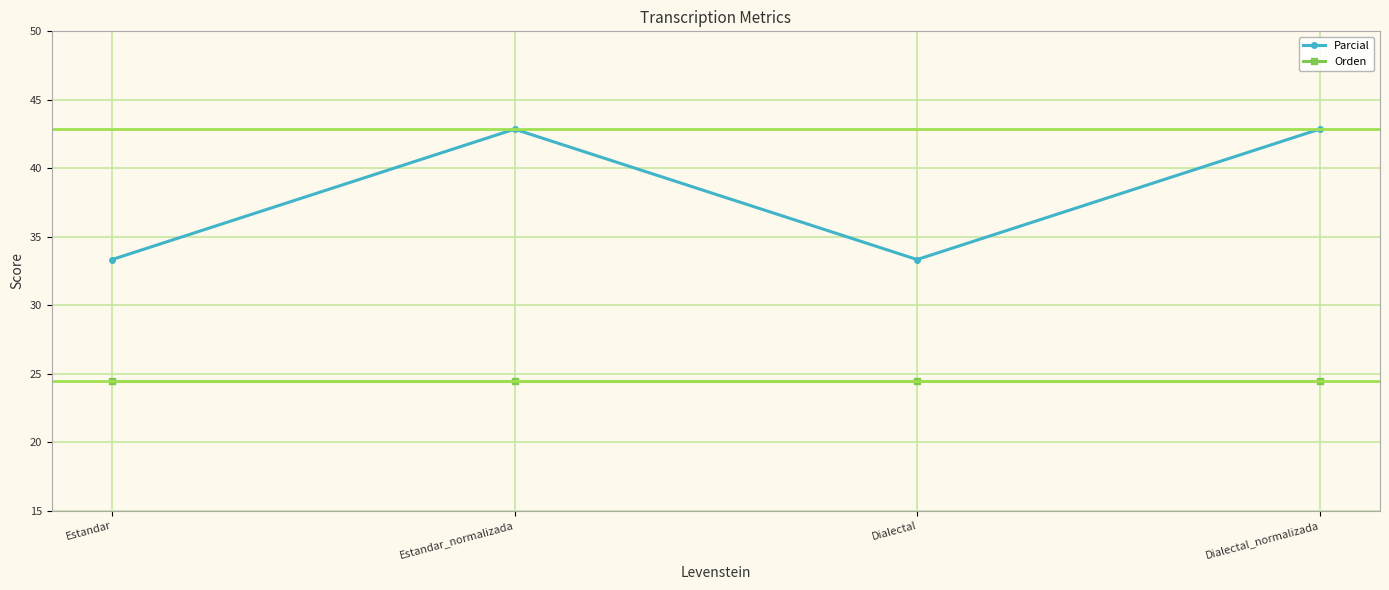

What is the difference between the maximum and minimum values in the Parcial series?

9.5